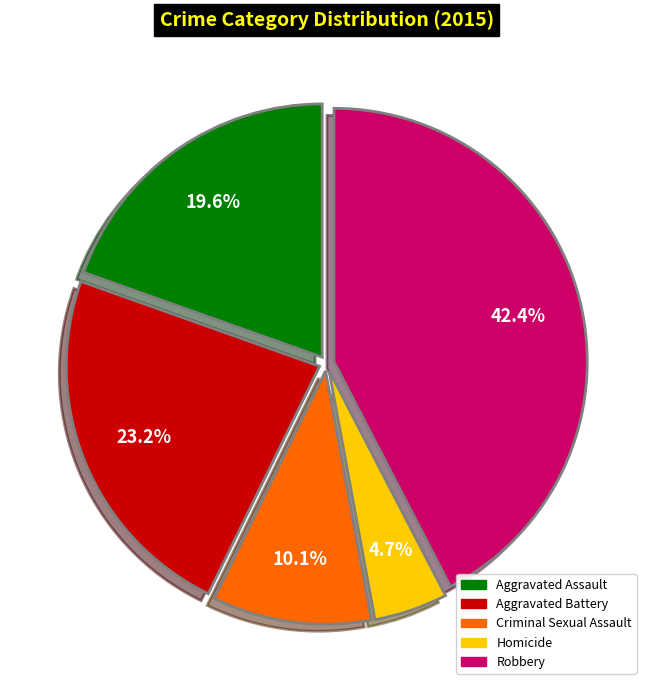

True or false: Criminal Sexual Assault accounts for 19% of the total.

False